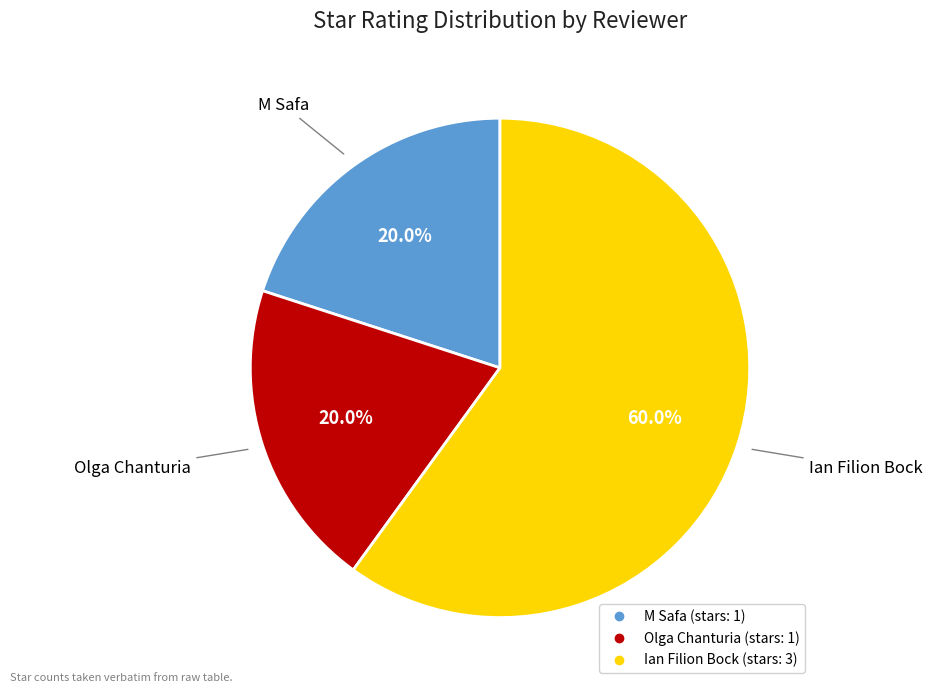

Which has a higher value, Ian Filion Bock or M Safa?

Ian Filion Bock